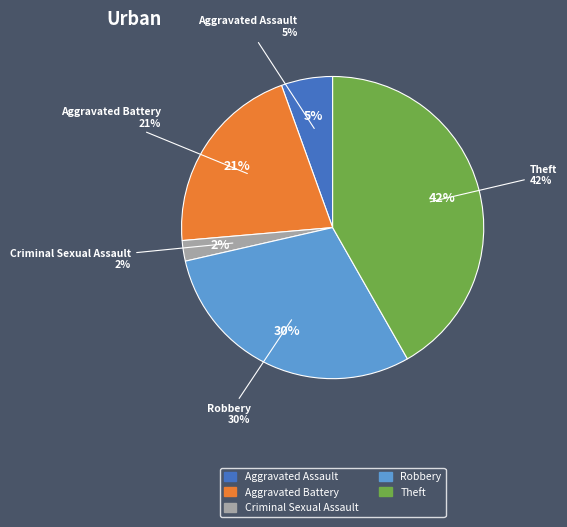

True or false: Aggravated Assault accounts for 1% of the total.

False